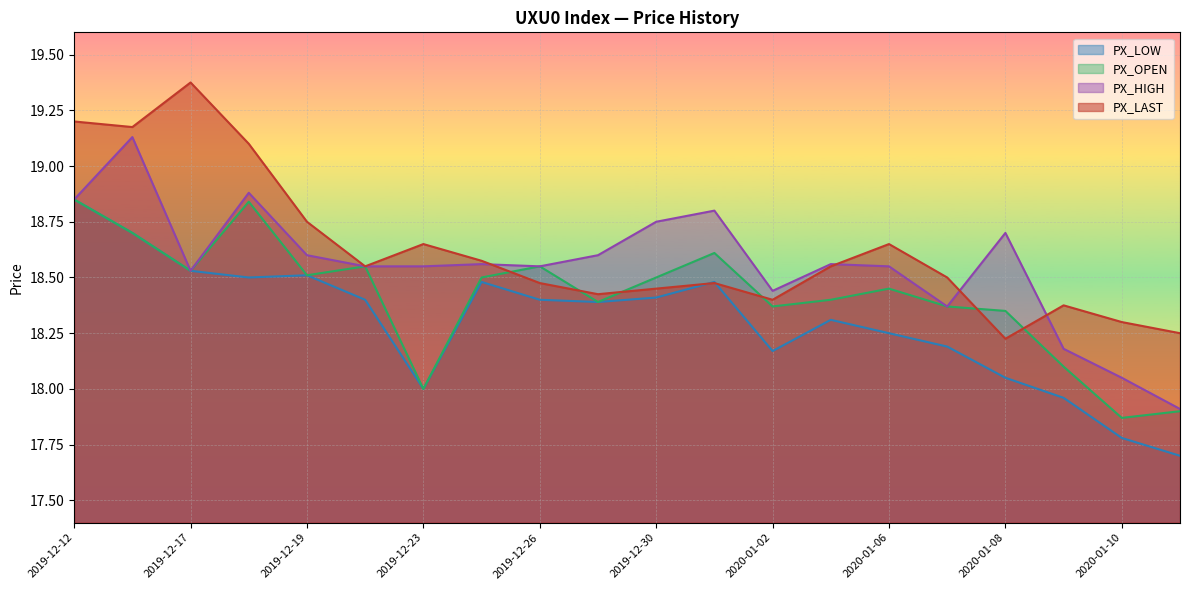

At how many categories does at least one series exceed 19?

4